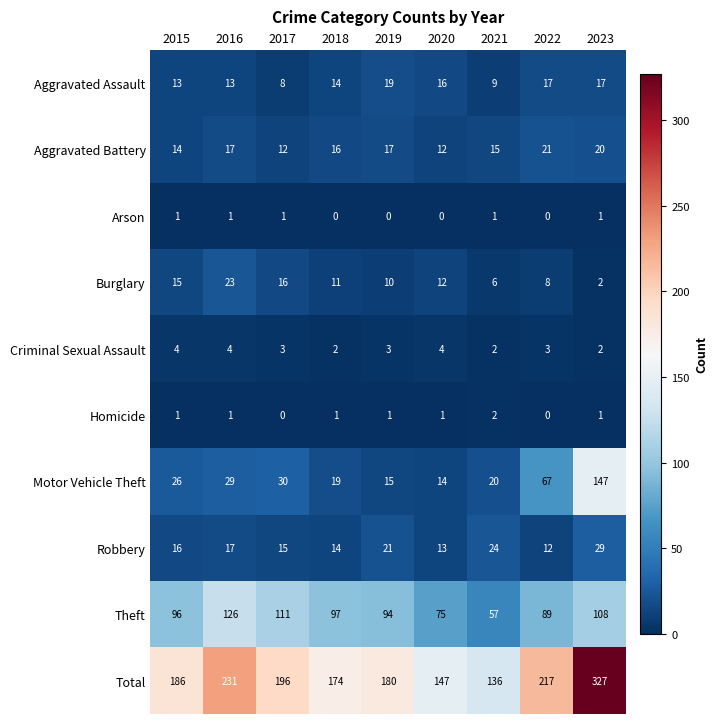

Read the Total value at 2021, to the nearest 10.

140